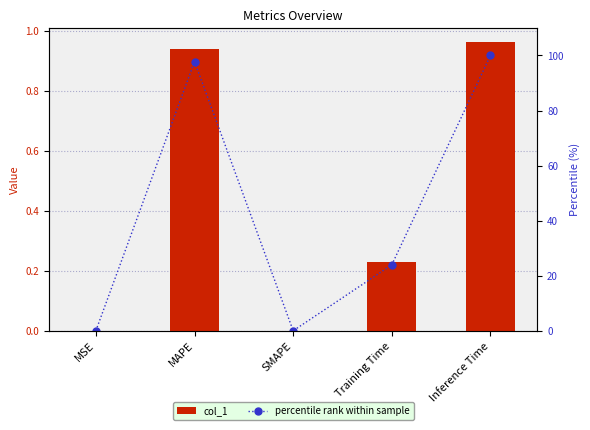

Which has a higher value, Training Time or MAPE?

MAPE